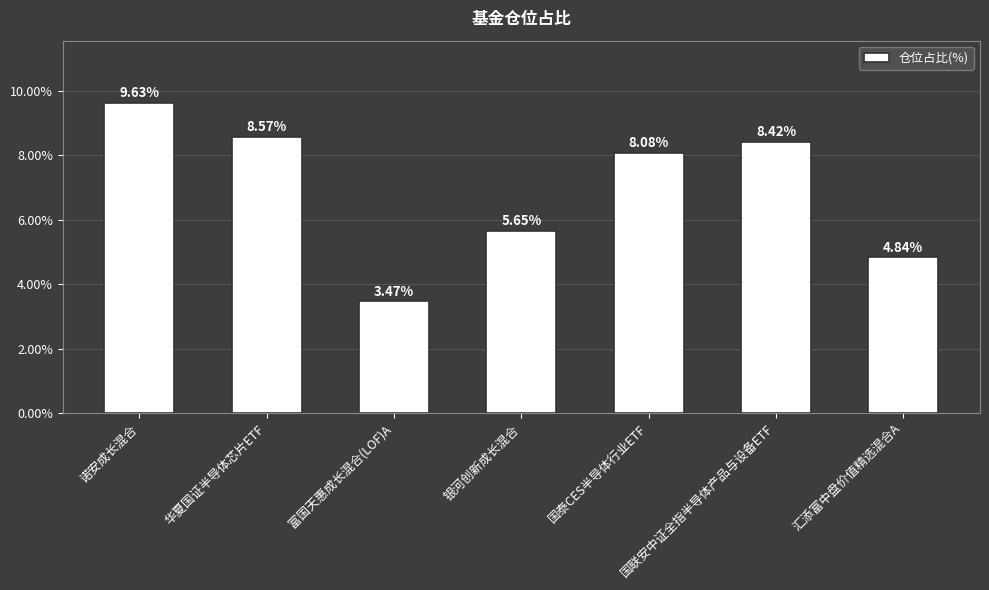

What is the change in value from 国泰CES半导体行业ETF to 汇添富中盘价值精选混合A?

-3.2